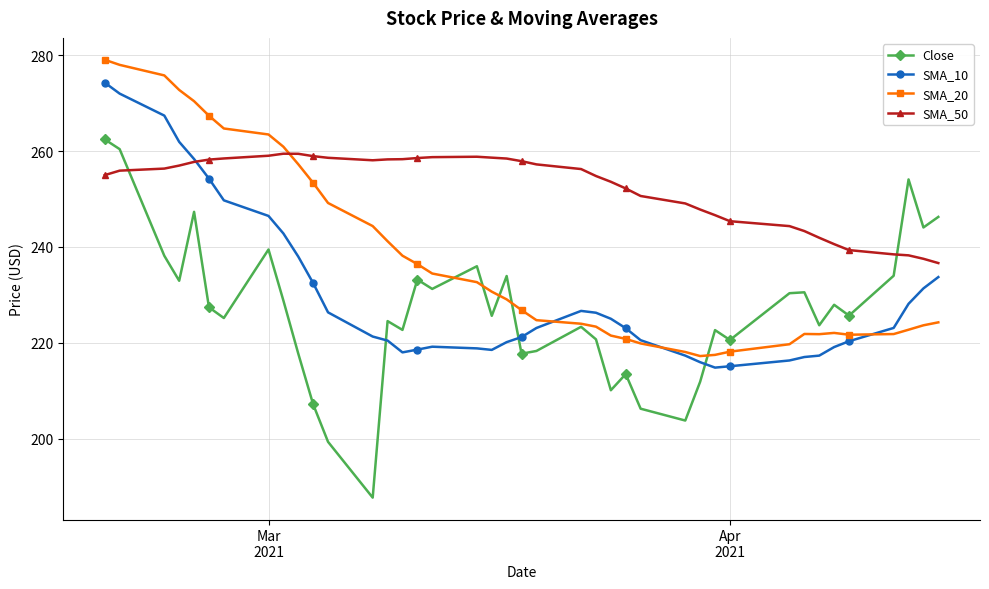

Which series has the largest total across all categories?

SMA_50